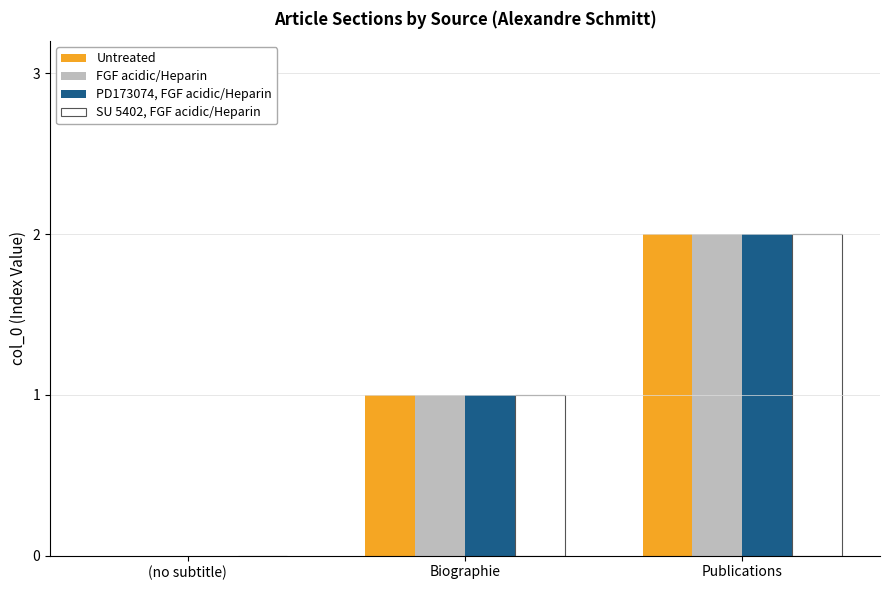

At which category is the sum across all series the highest?

Publications